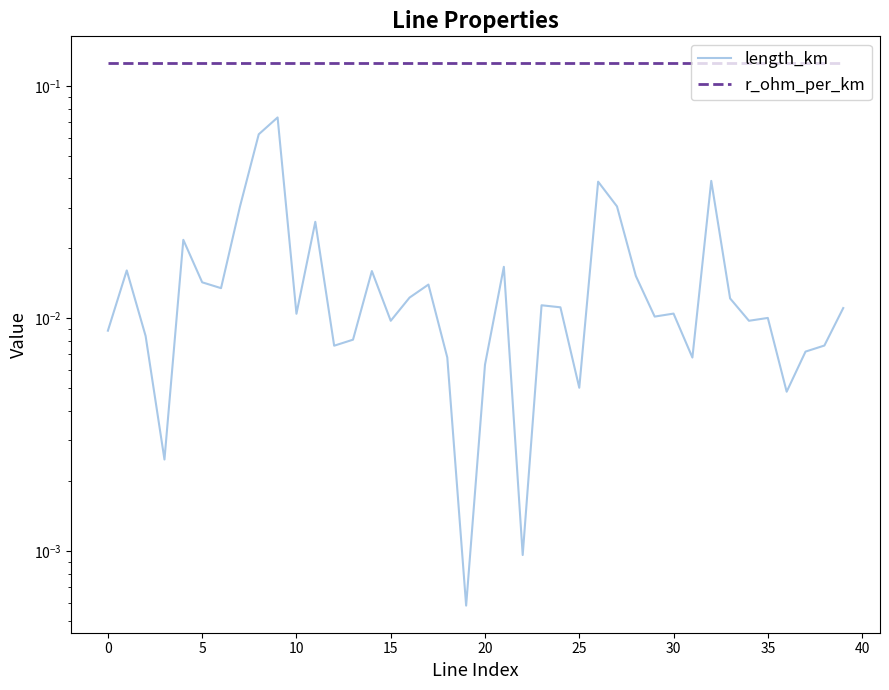

What is the value of the r_ohm_per_km point at the 26th from the left?

0.1